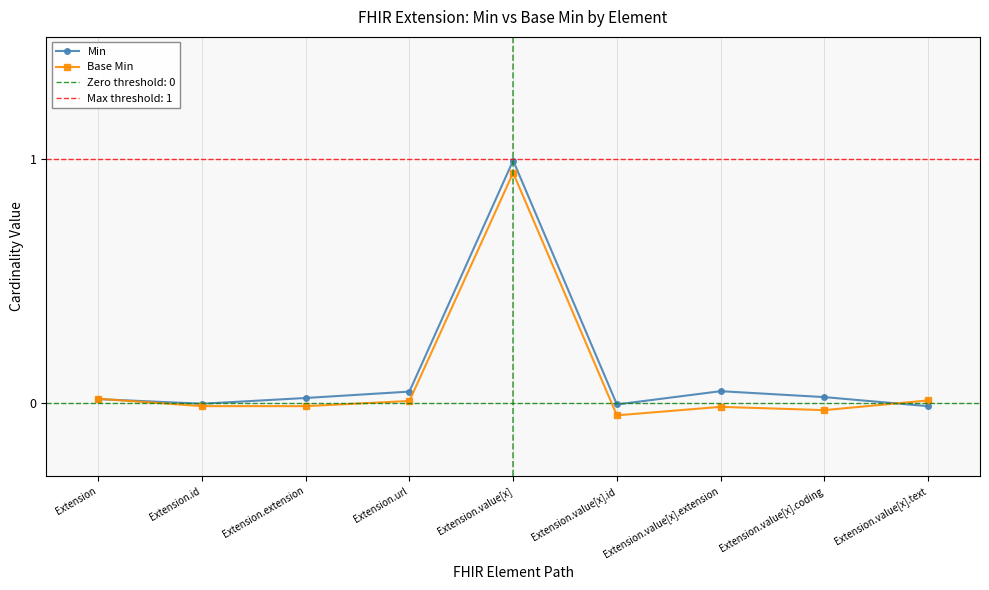

Rank the series at Extension.extension from lowest to highest value.

Base Min, Min